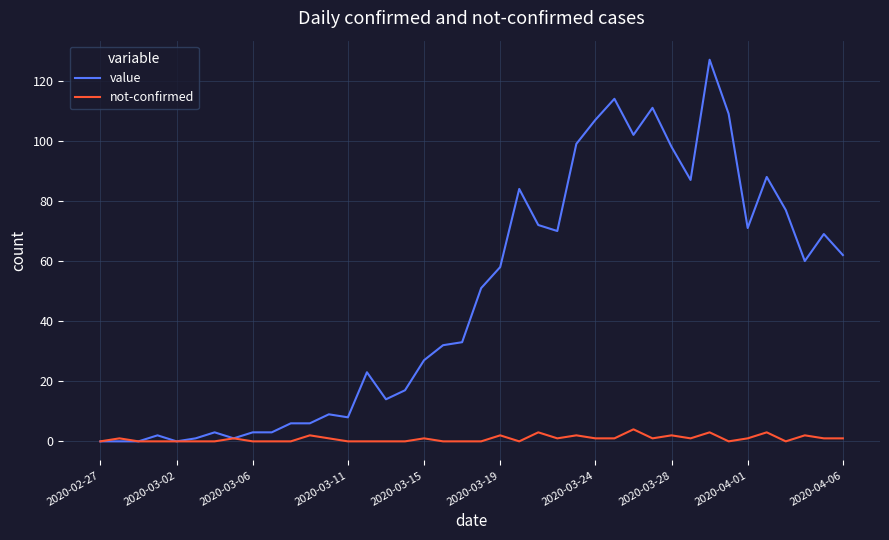

What is the maximum value shown in the chart?

127